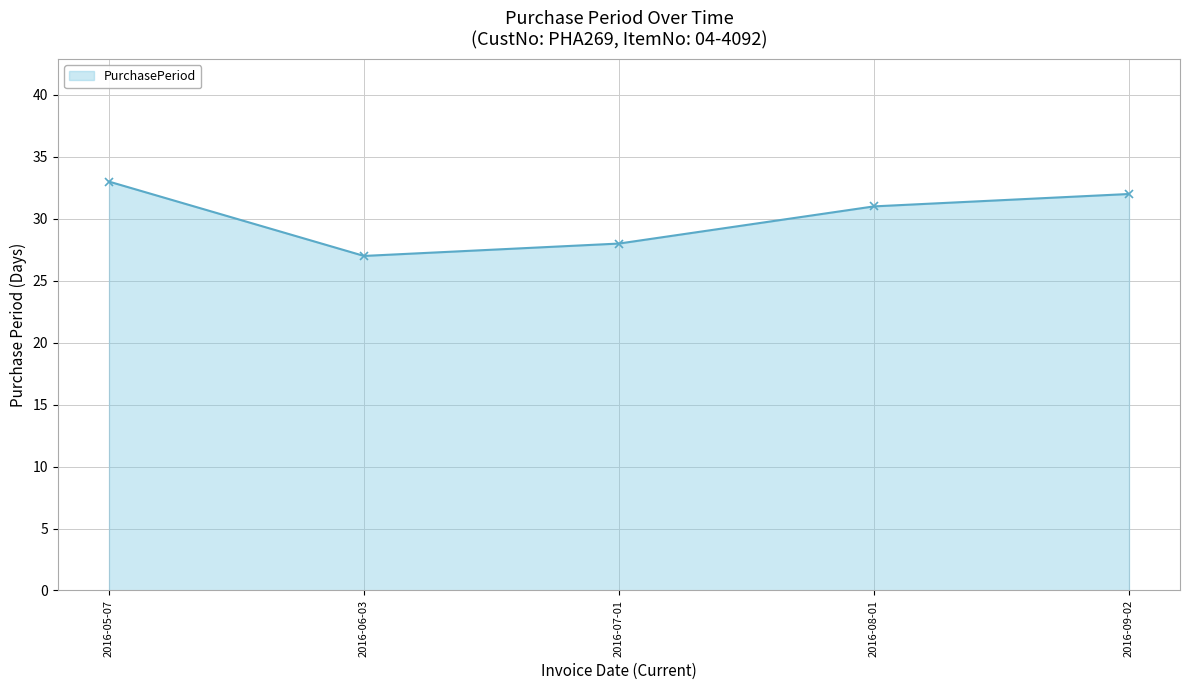

The value at 2016-07-01 is 15. True or false?

False